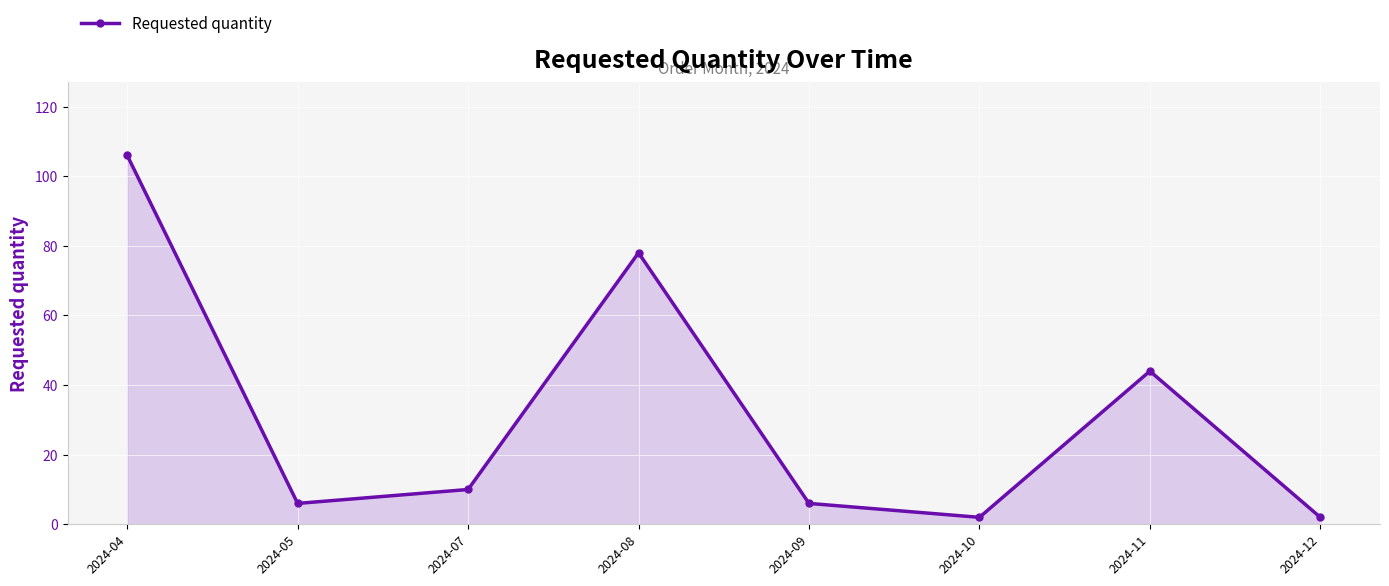

Where is the data nearest to the value 54?

2024-11